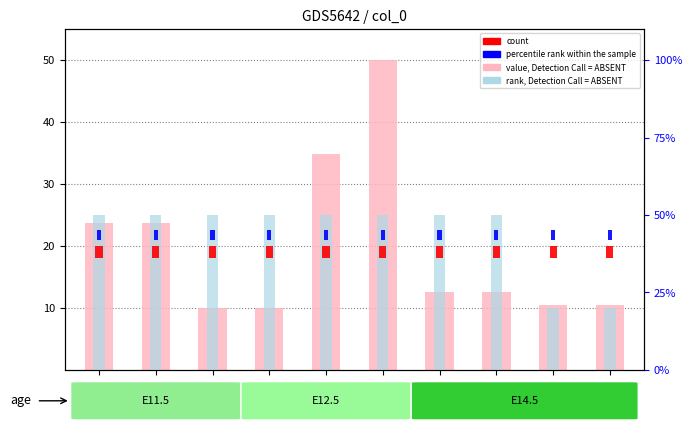

What are all the series names shown in the legend?

value, Detection Call = ABSENT, rank, Detection Call = ABSENT, count, percentile rank within the sample